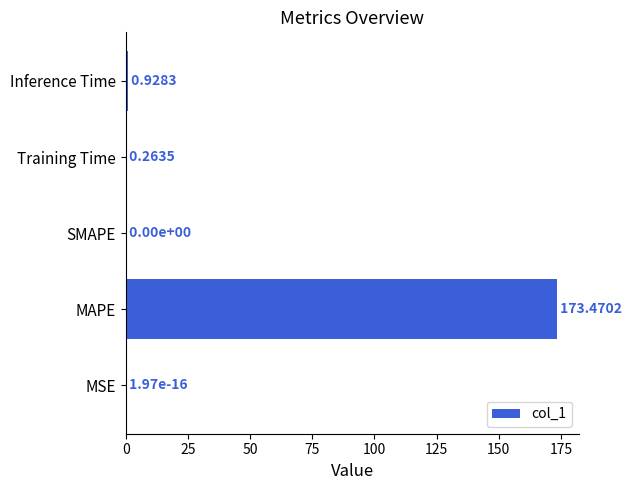

At which label is the value closest to 86?

Inference Time